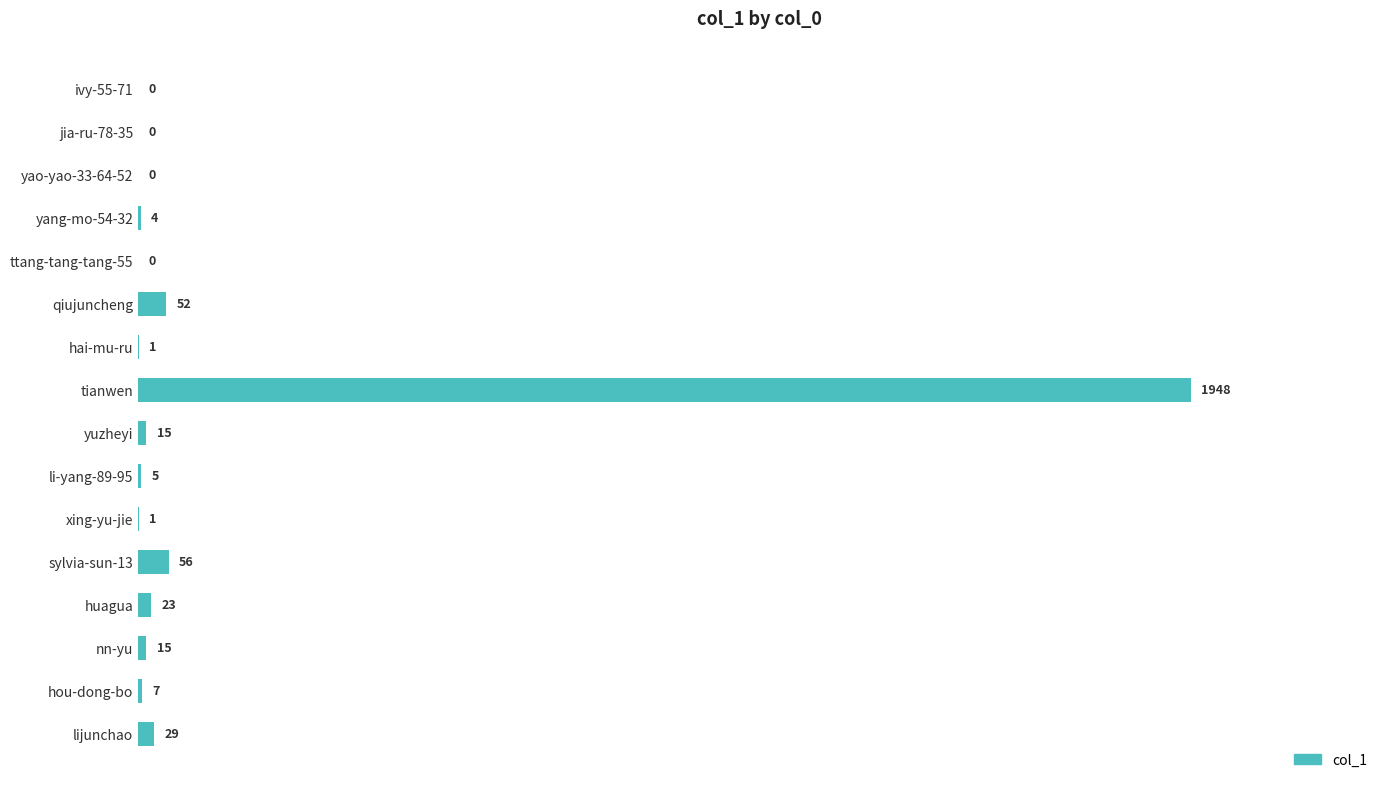

Reading top to bottom, what are all the values shown in this chart?

ivy-55-71=0	jia-ru-78-35=0	yao-yao-33-64-52=0	yang-mo-54-32=4	ttang-tang-tang-55=0	qiujuncheng=52	hai-mu-ru=1	tianwen=1948	yuzheyi=15	li-yang-89-95=5	xing-yu-jie=1	sylvia-sun-13=56	huagua=23	nn-yu=15	hou-dong-bo=7	lijunchao=29